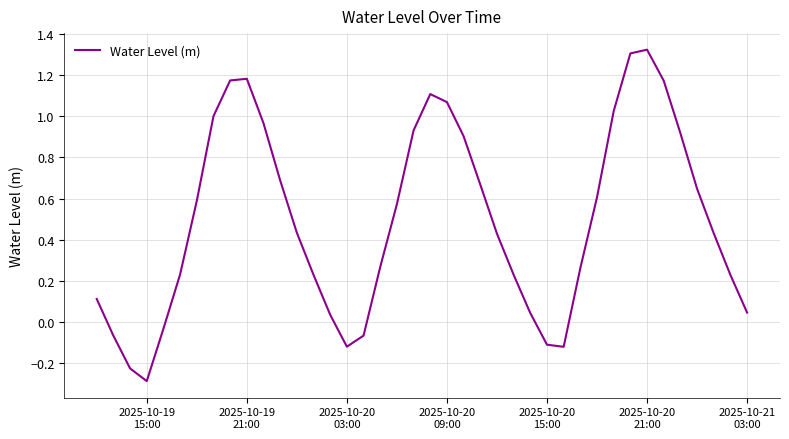

What is the difference between the maximum and minimum values?

1.6